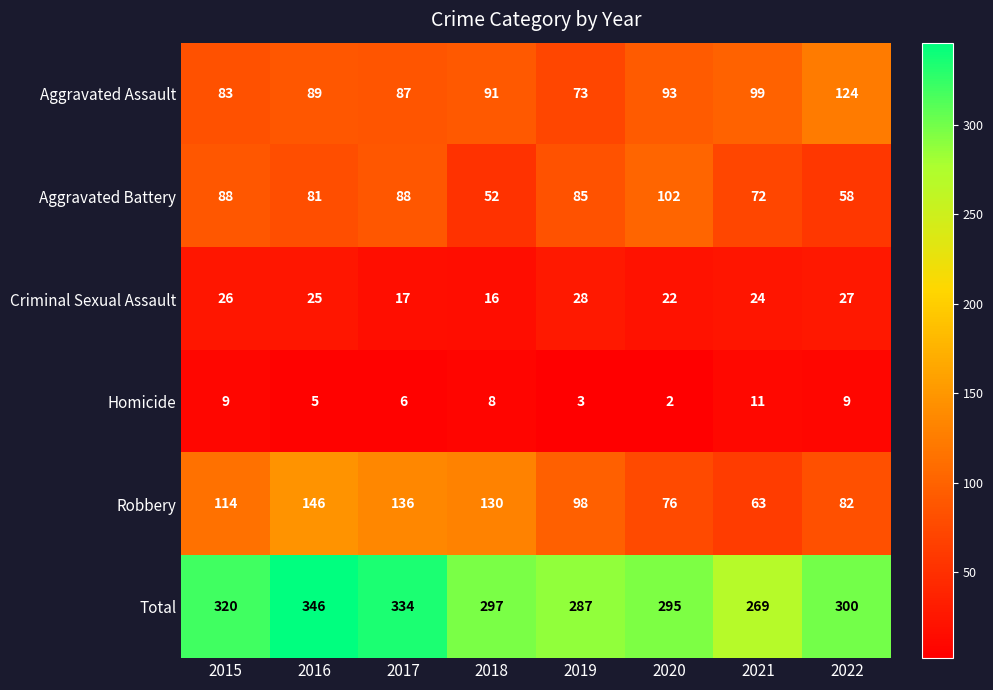

Which label corresponds to the smallest value in the chart?

2020